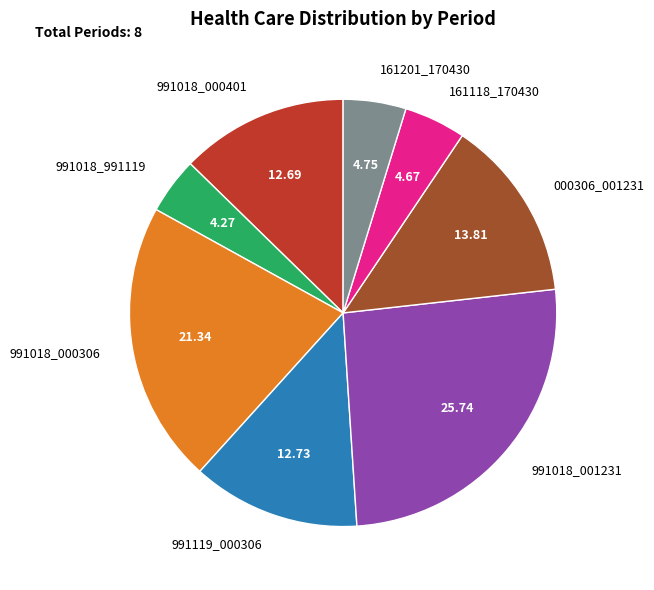

How many slices are in this pie chart?

8